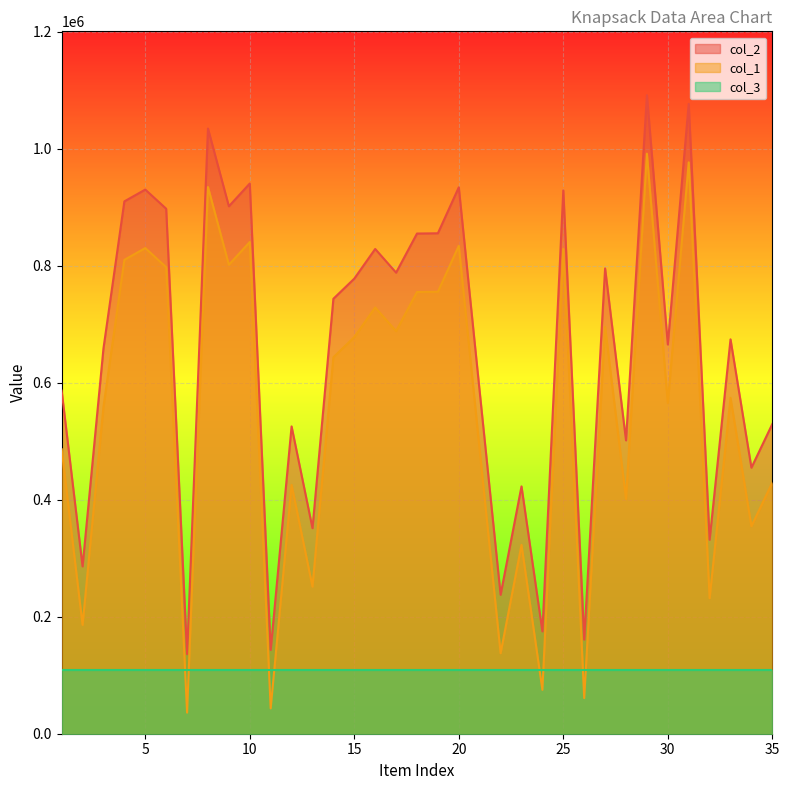

The value of col_2 at 28 is 401551. True or false?

True